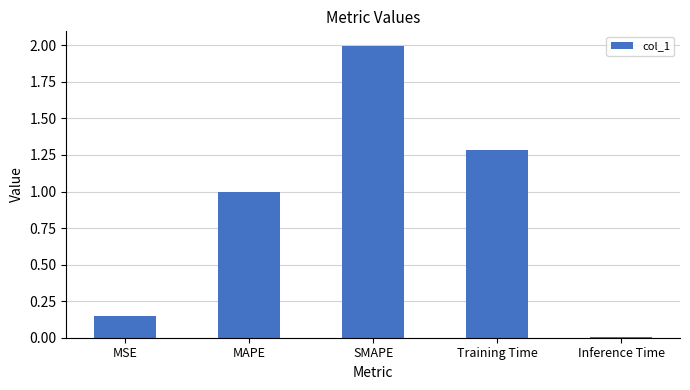

Which has a higher value, SMAPE or MAPE?

SMAPE